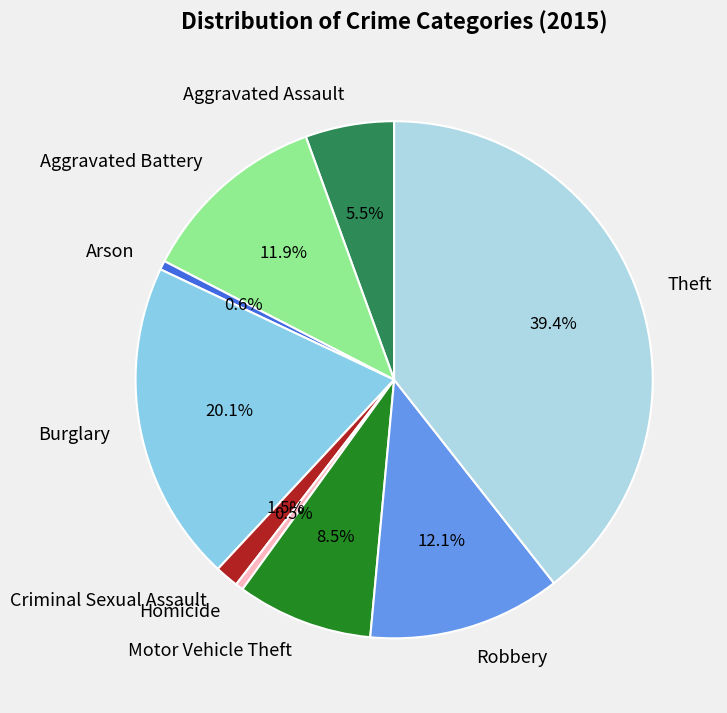

How much of the chart is everything except Robbery?

87.9%